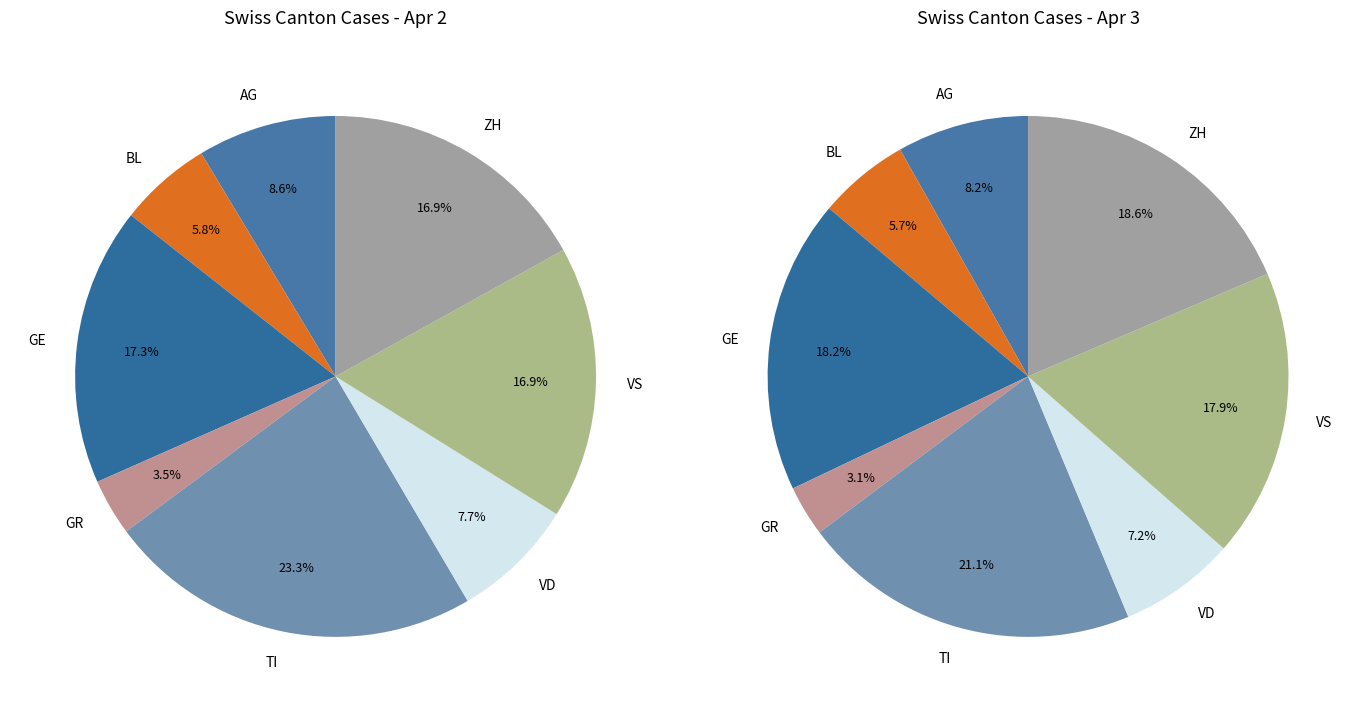

Is it true that 2020-03-26 is 13% of the pie?

False